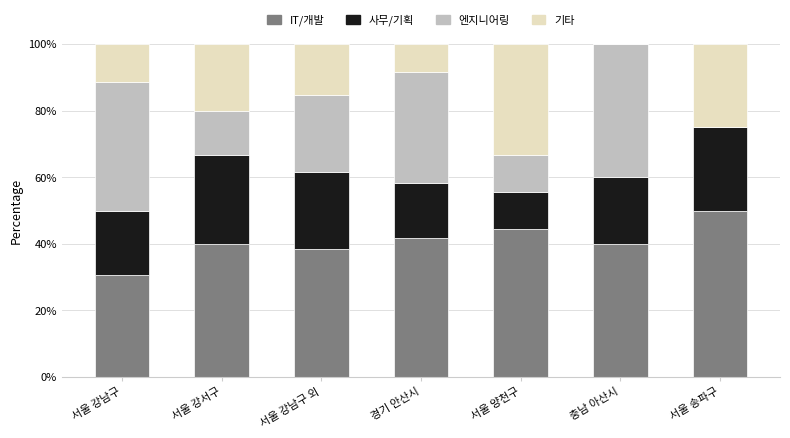

What is the highest value of the IT/개발 series?

50.0